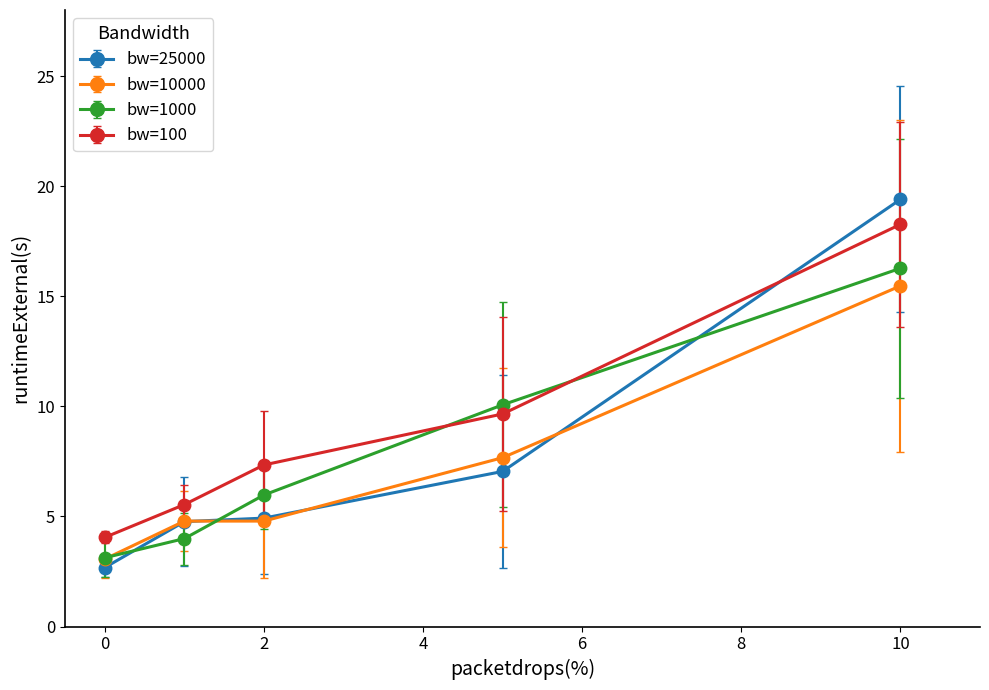

What is the value of the bw=100 point at the 2nd from the left?

5.5